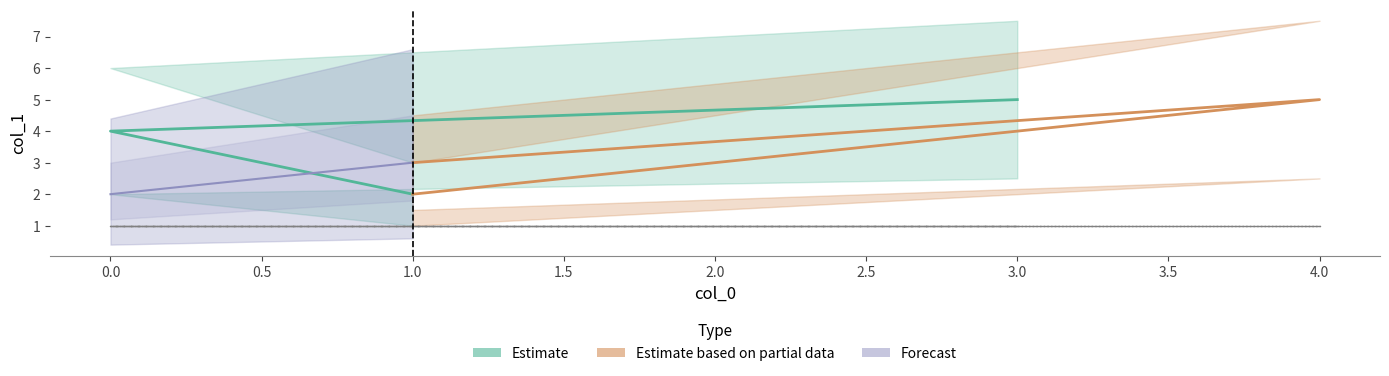

How many values in the Estimate based on partial data series exceed 3?

1